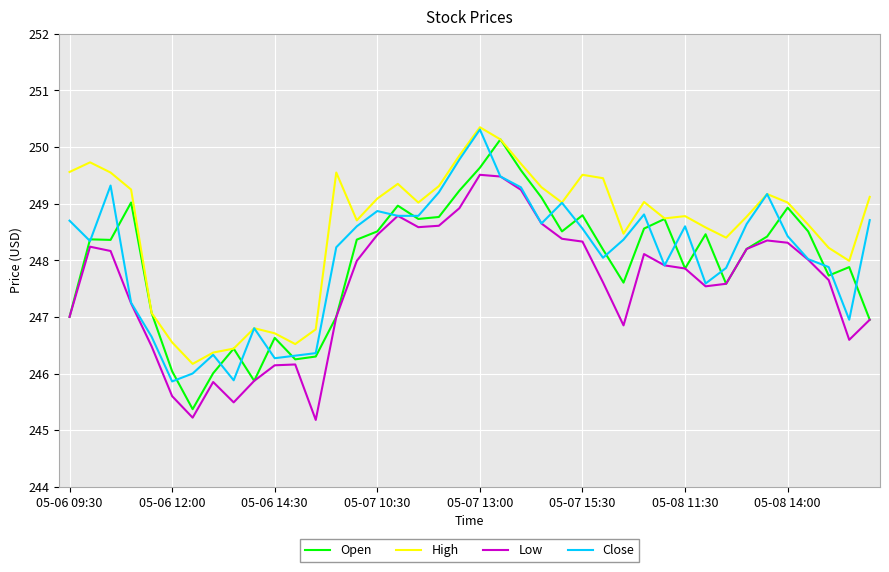

True or false: High and Low cross at least once.

False